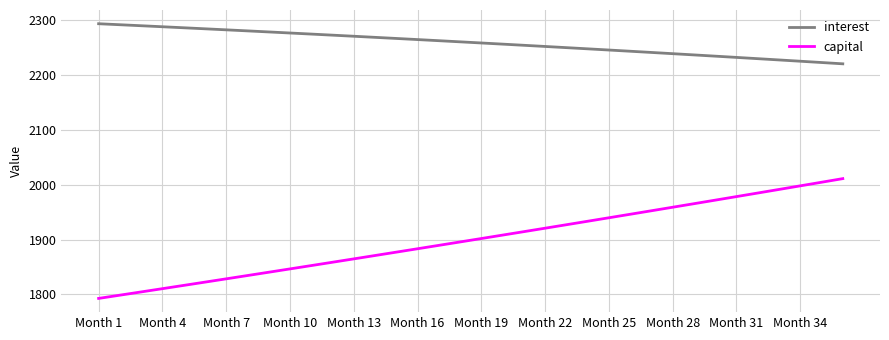

True or false: capital has more than 2 points higher than both neighbors.

False